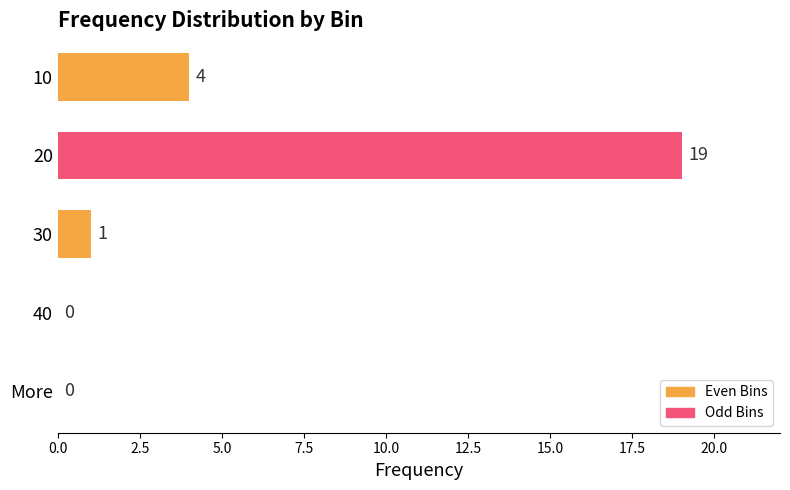

Count the number of data series in this chart.

1